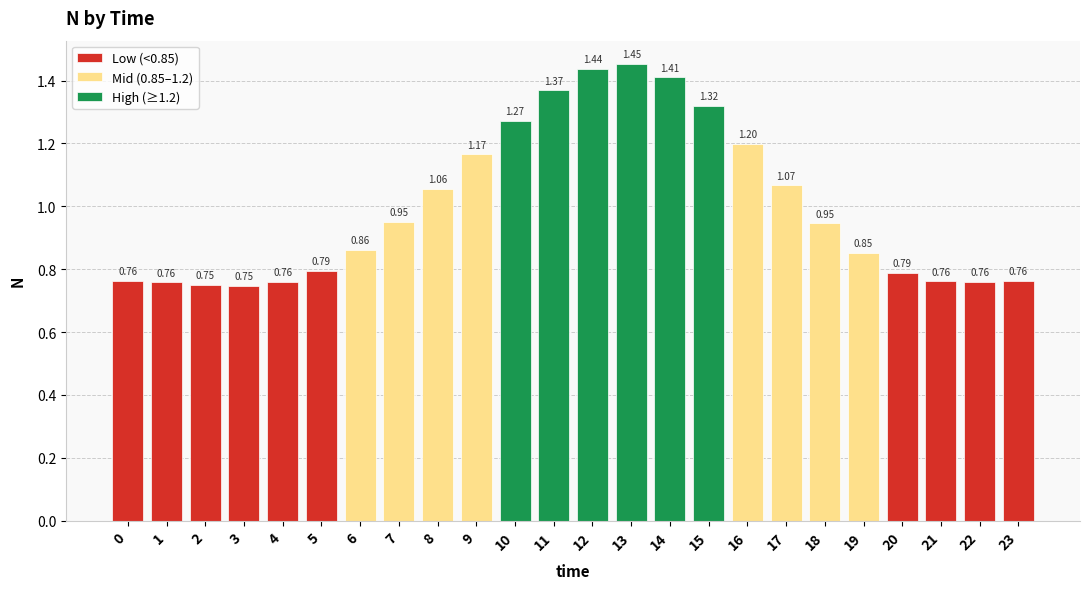

What is the sum of all values?

24.0